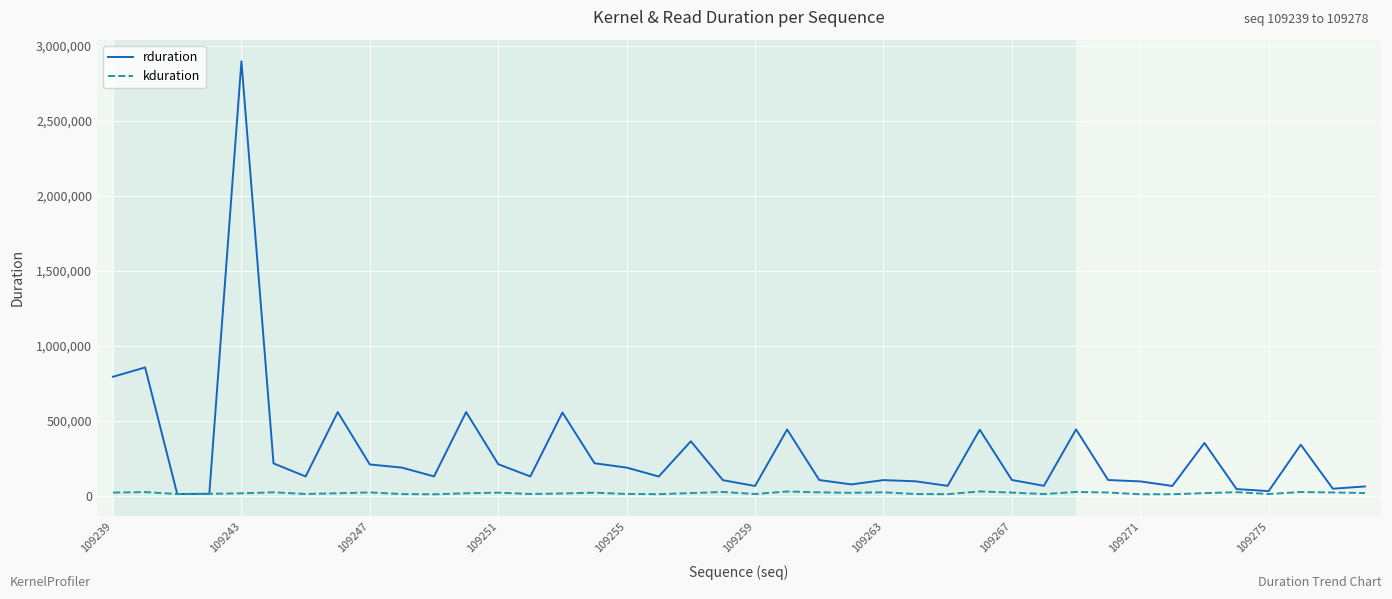

List the series in order of their peak value, highest first.

rduration, kduration